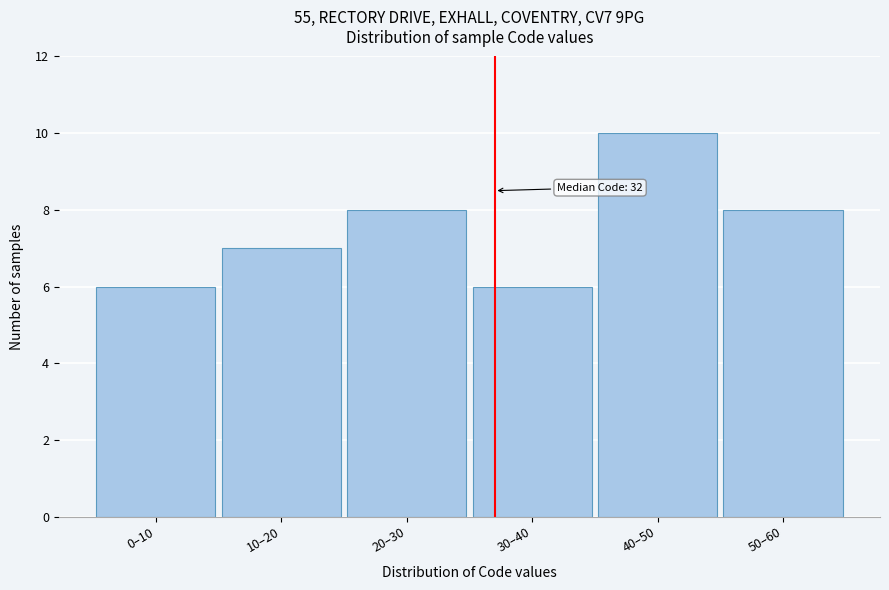

Reading right to left, extract all data points from this chart.

50–60=8	40–50=10	30–40=6	20–30=8	10–20=7	0–10=6